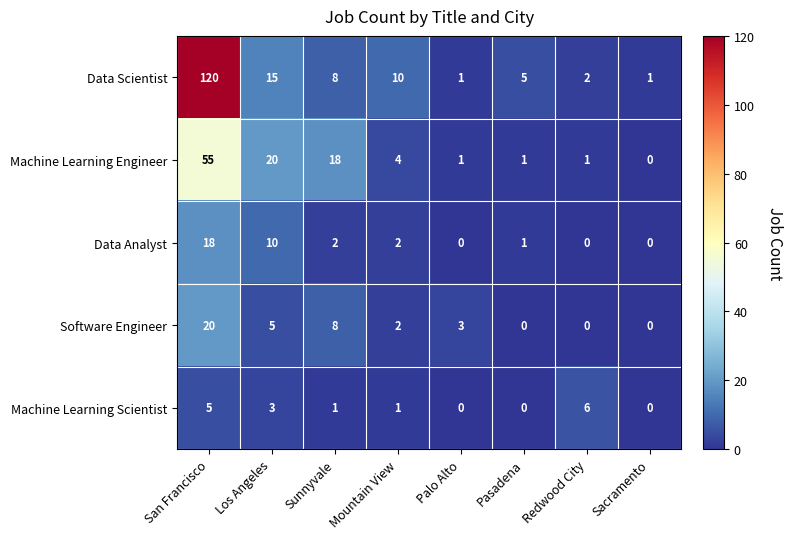

Which category has the highest value in the Machine Learning Engineer series?

San Francisco